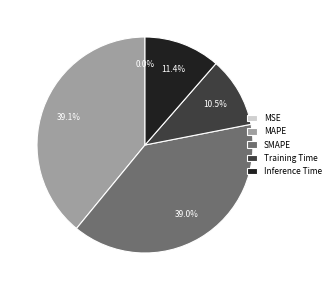

How much of the chart is everything except MAPE?

60.9%